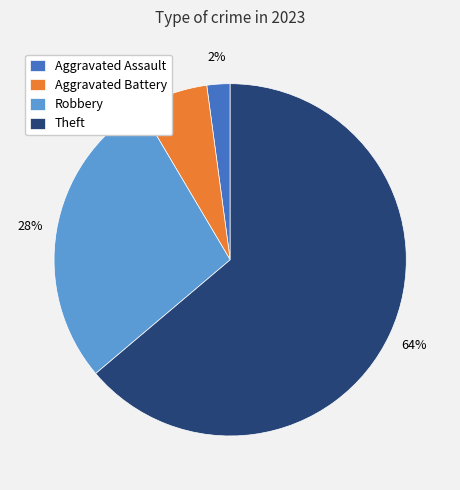

To the nearest percent, what is the difference between the largest and smallest slice percentages?

62%